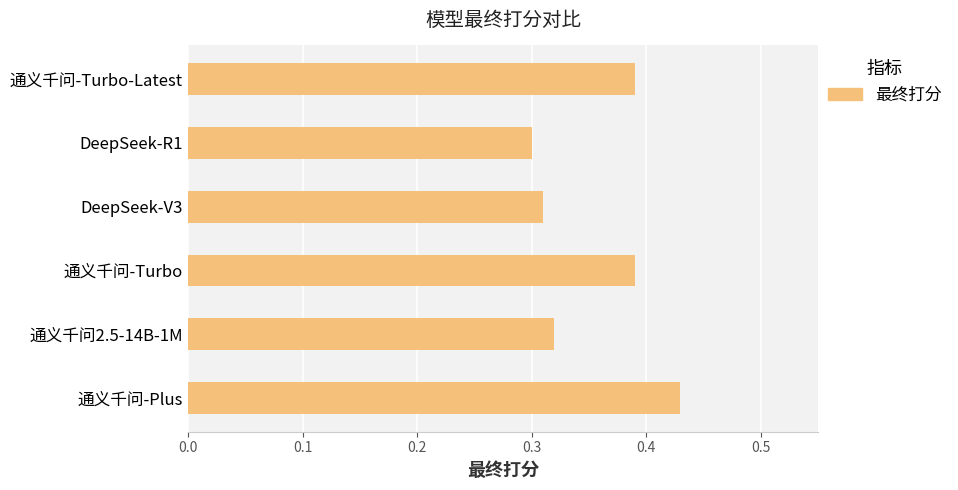

At which category does the chart reach its minimum across all series?

DeepSeek-R1